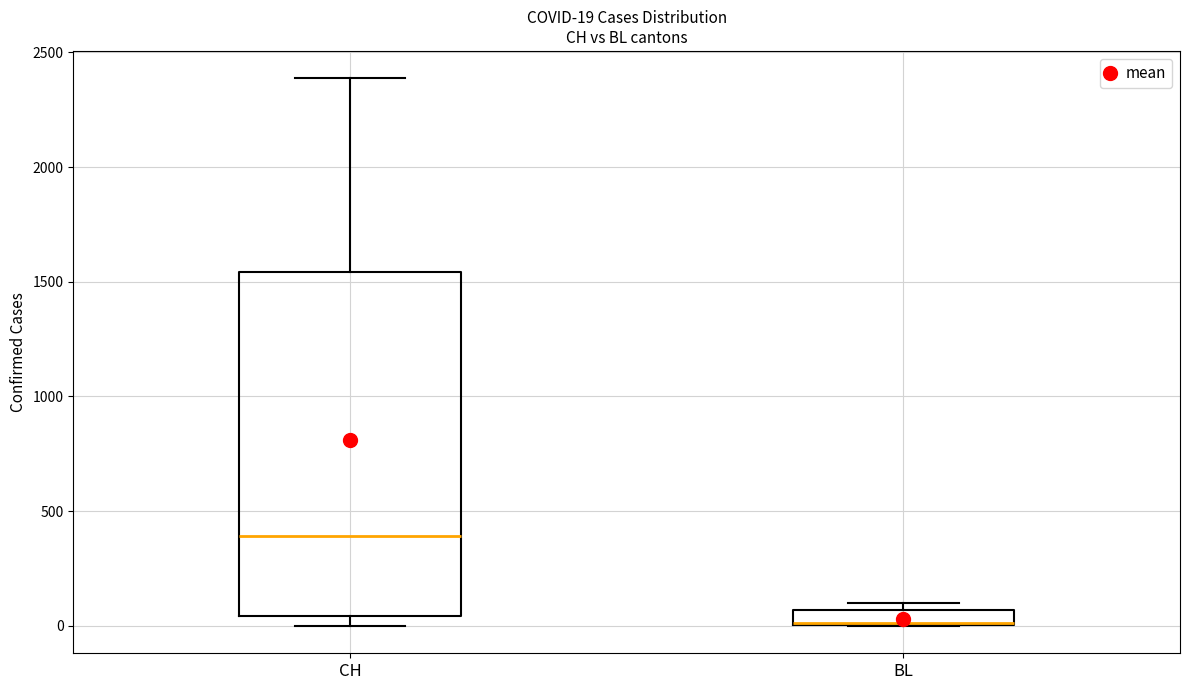

Which box's median line is the lowest?

BL